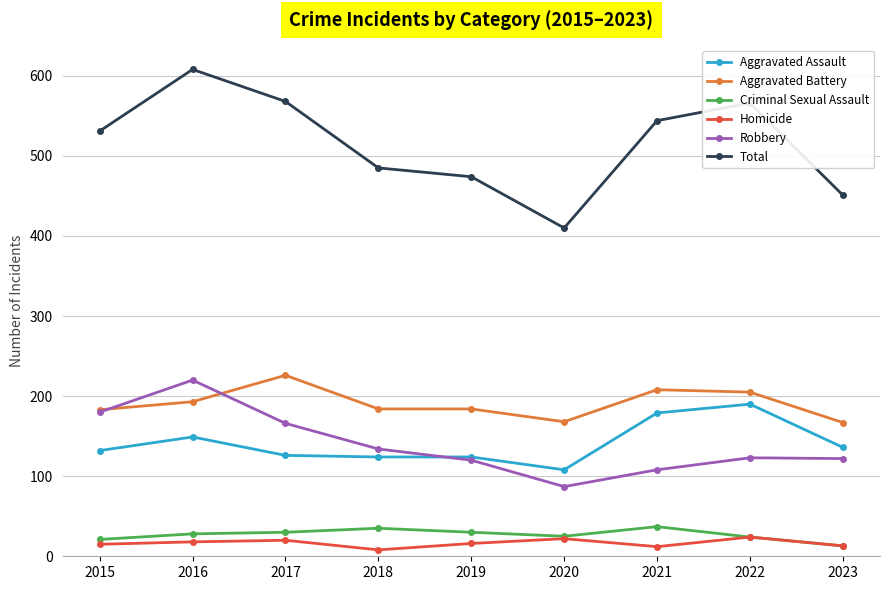

Which series changed the most between 2015 and 2023?

Total